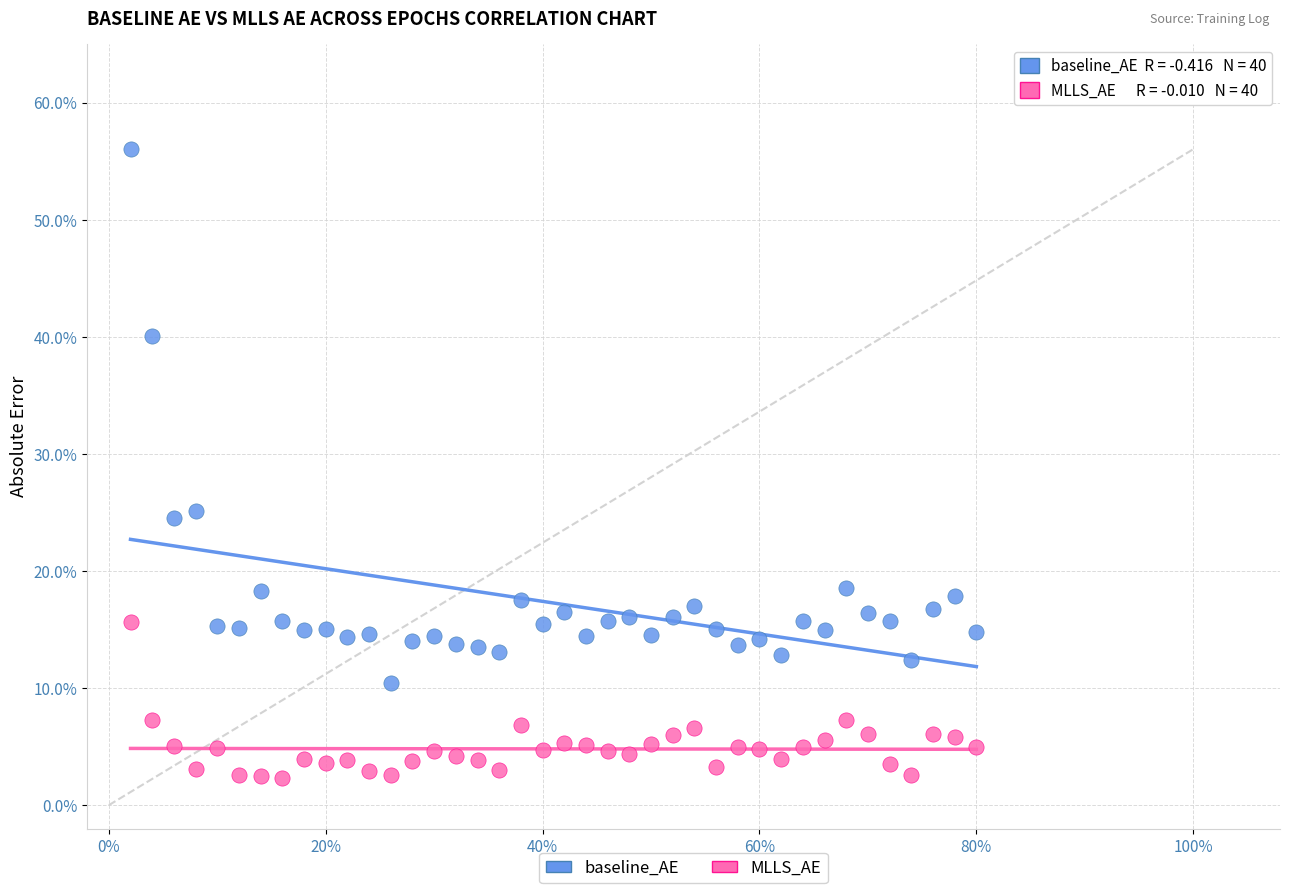

Which series reaches the maximum Y coordinate?

baseline_AE